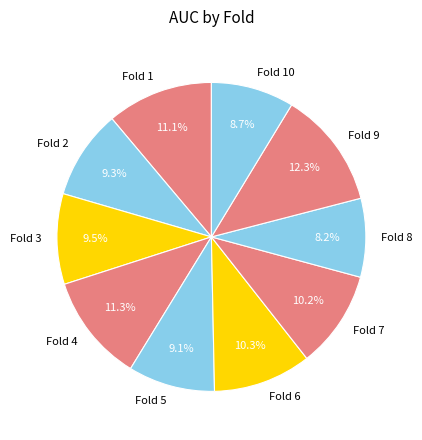

Is it true that Fold 10 is 1% of the pie?

False